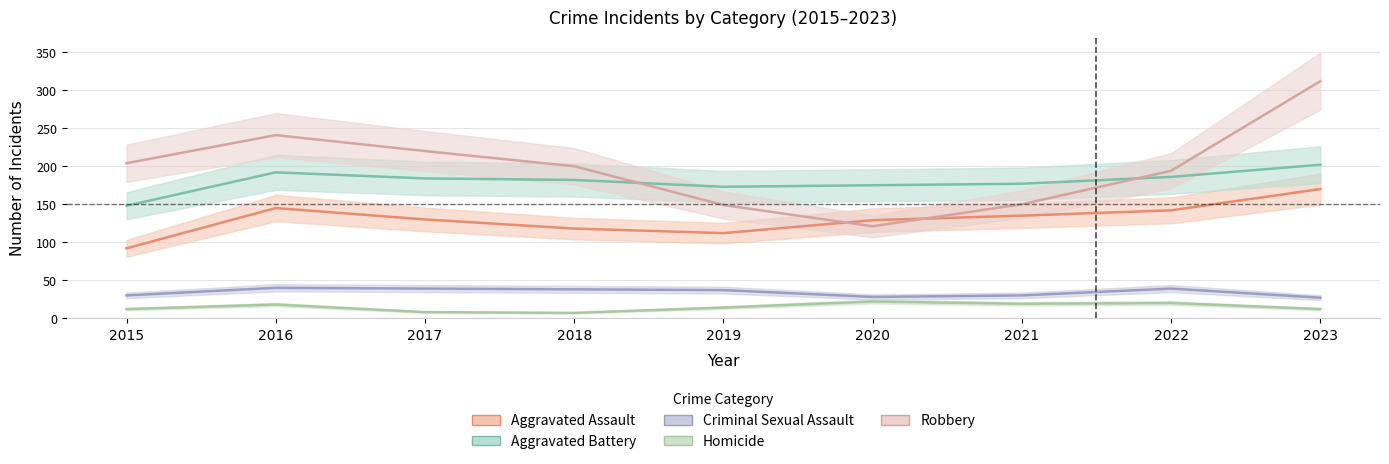

Which series has the widest spread of values?

Robbery